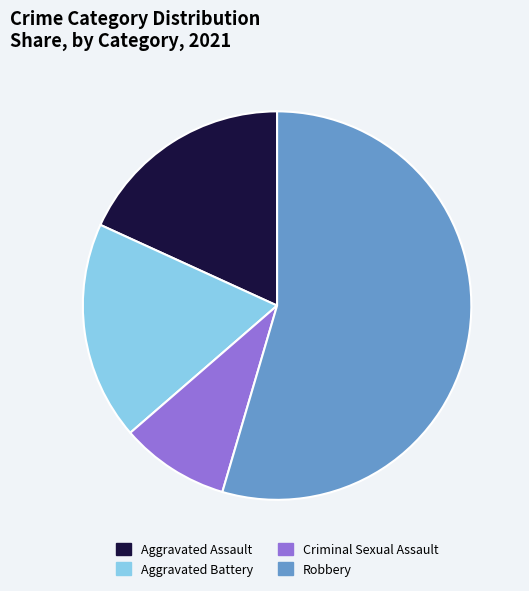

What is the smallest slice in the pie chart?

Criminal Sexual Assault